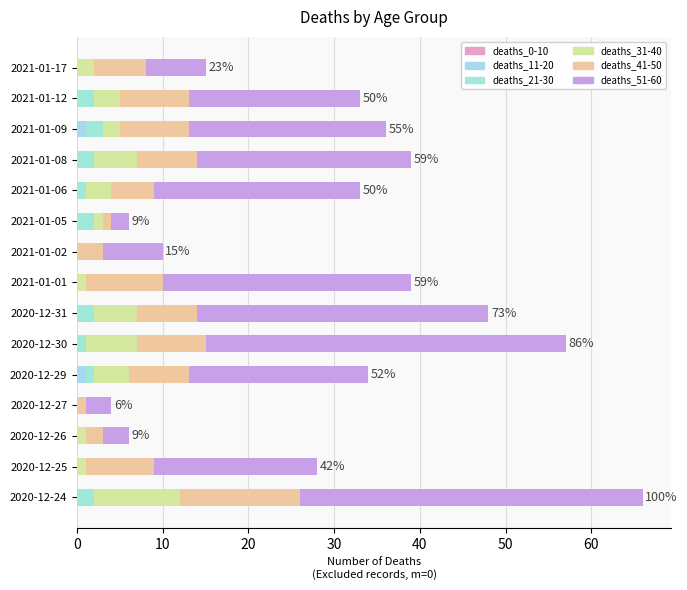

How many data points does each series have?

15